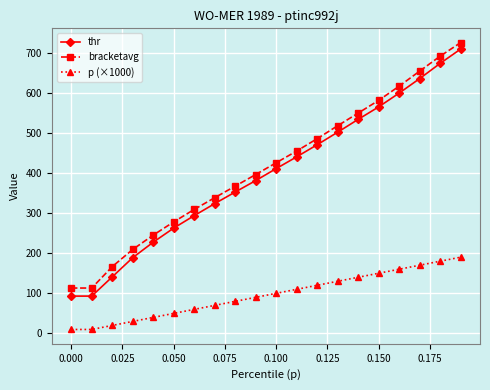

What is the value of the bracketavg point at the 18th from the left?

653.5